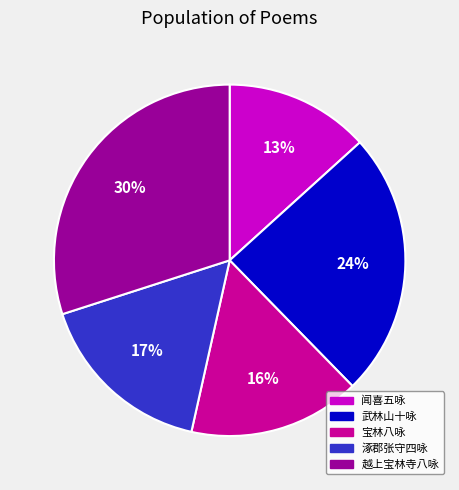

Combined, do 越上宝林寺八咏 and 宝林八咏 account for over 50%?

No